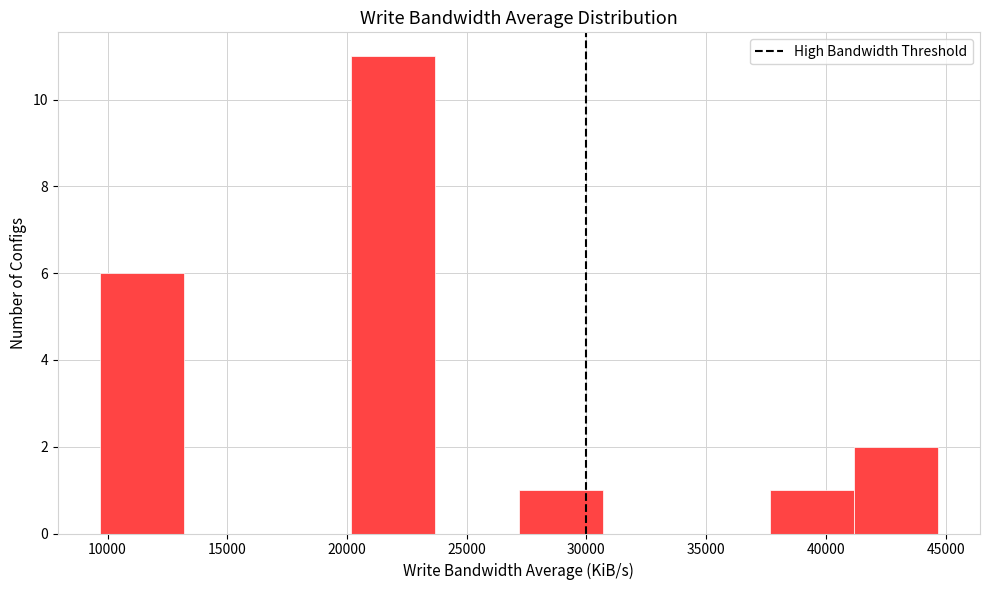

Reading left to right, list every bar in this chart as the range it spans on the x-axis followed by its height. Neither the bar edges nor the heights are printed on the chart, so give them approximately, as read against the axes.

9500 to 13000: 6
13000 to 16500: 0
16500 to 20000: 0
20000 to 23500: 11
23500 to 27000: 0
27000 to 30500: 1
30500 to 34000: 0
34000 to 37500: 0
37500 to 41000: 1
41000 to 44500: 2